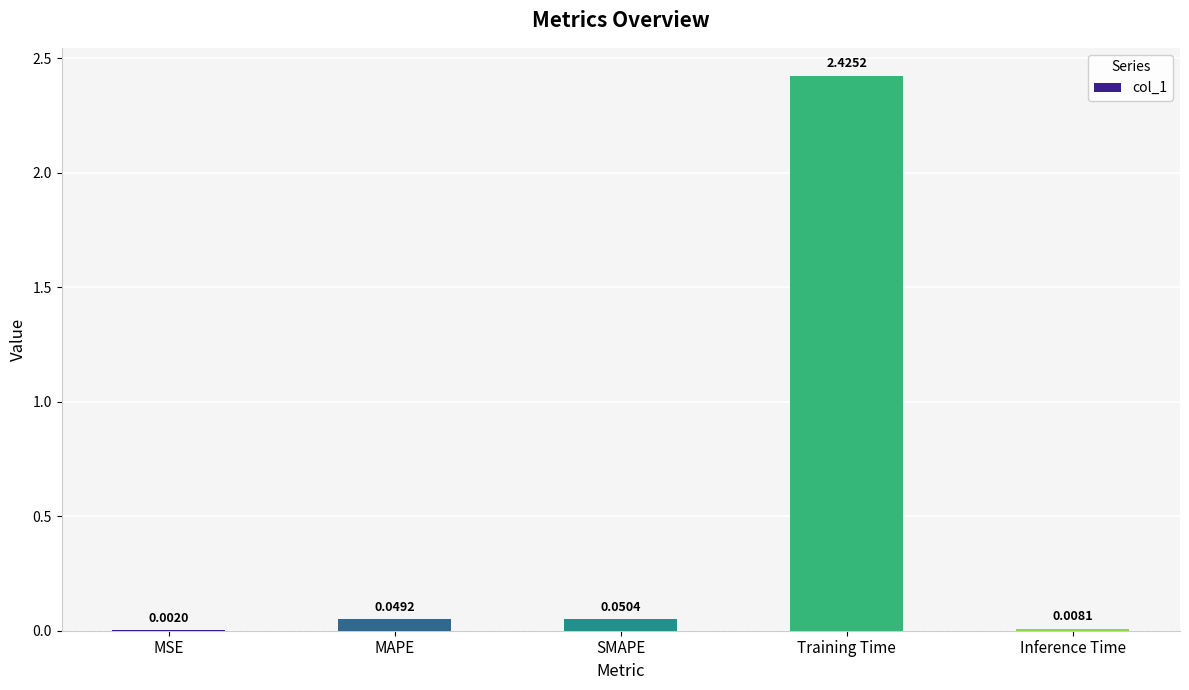

At which category does the chart reach its peak across all series?

Training Time